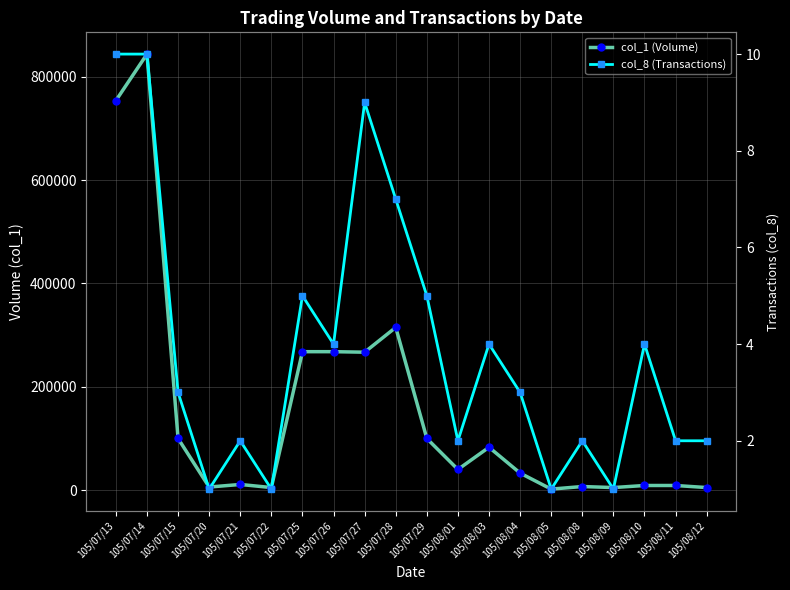

The value of col_8 (Transactions) at 105/07/22 is 1. True or false?

False